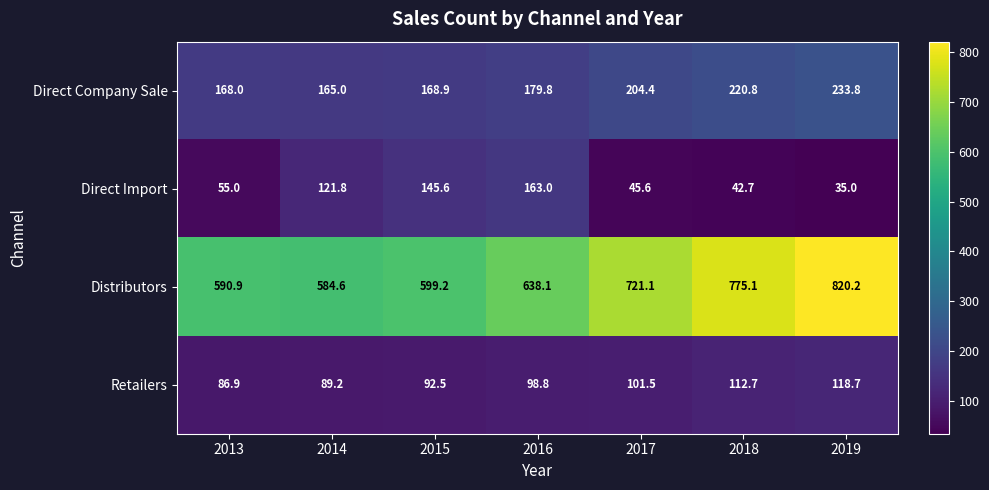

At 2019, list the series in order from largest to smallest.

Distributors, Direct Company Sale, Retailers, Direct Import